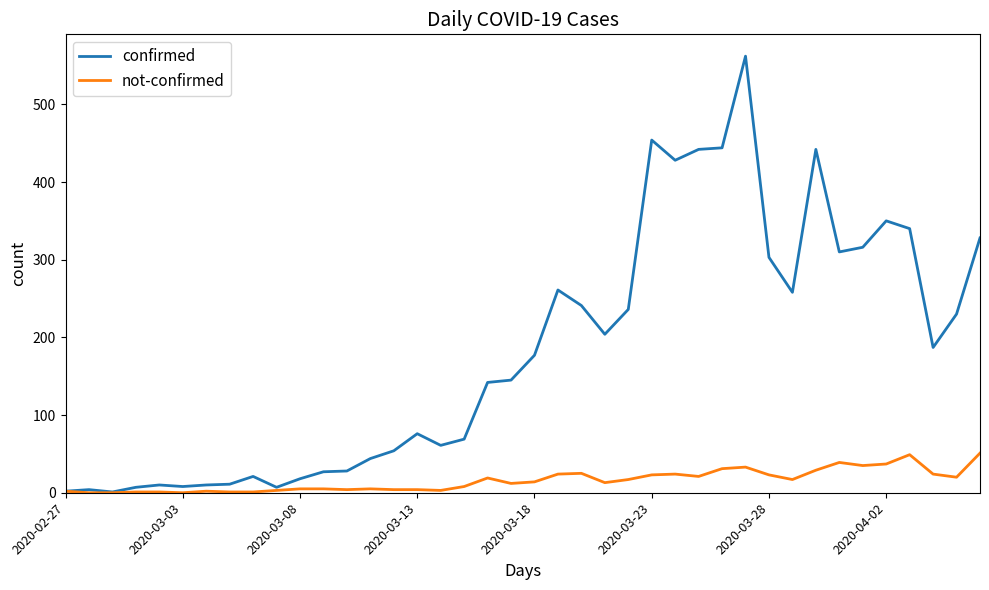

Which series has the largest range (max minus min)?

confirmed